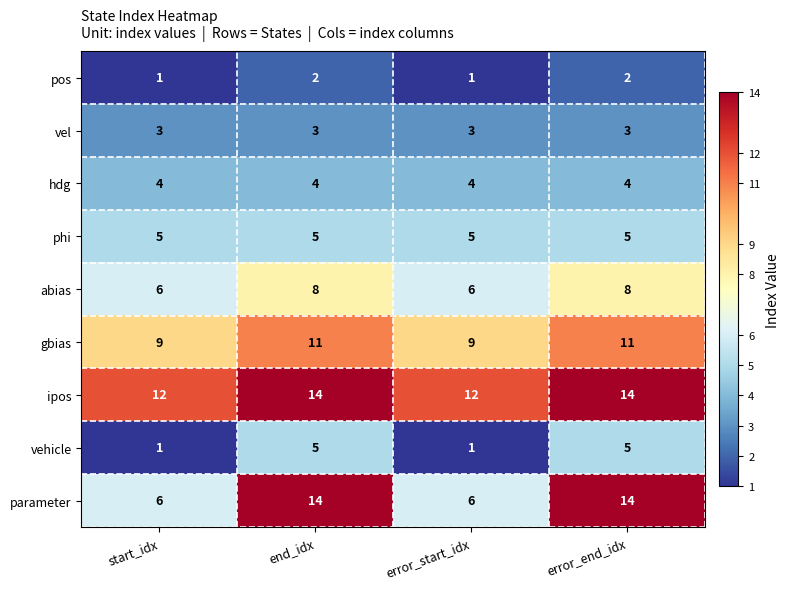

What is the difference between the highest and lowest values at error_end_idx?

12